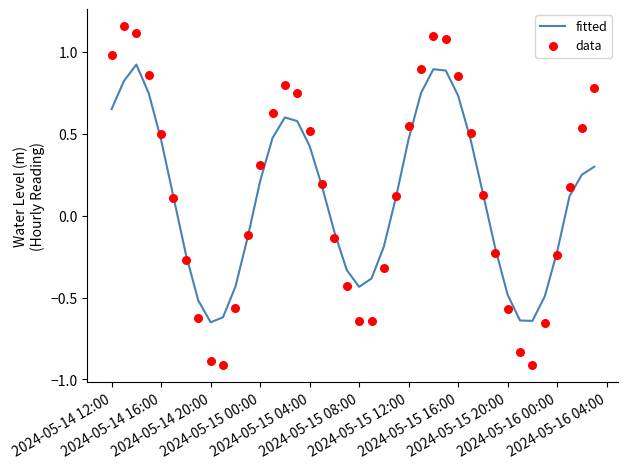

What are all the series names shown in the legend?

fitted, data